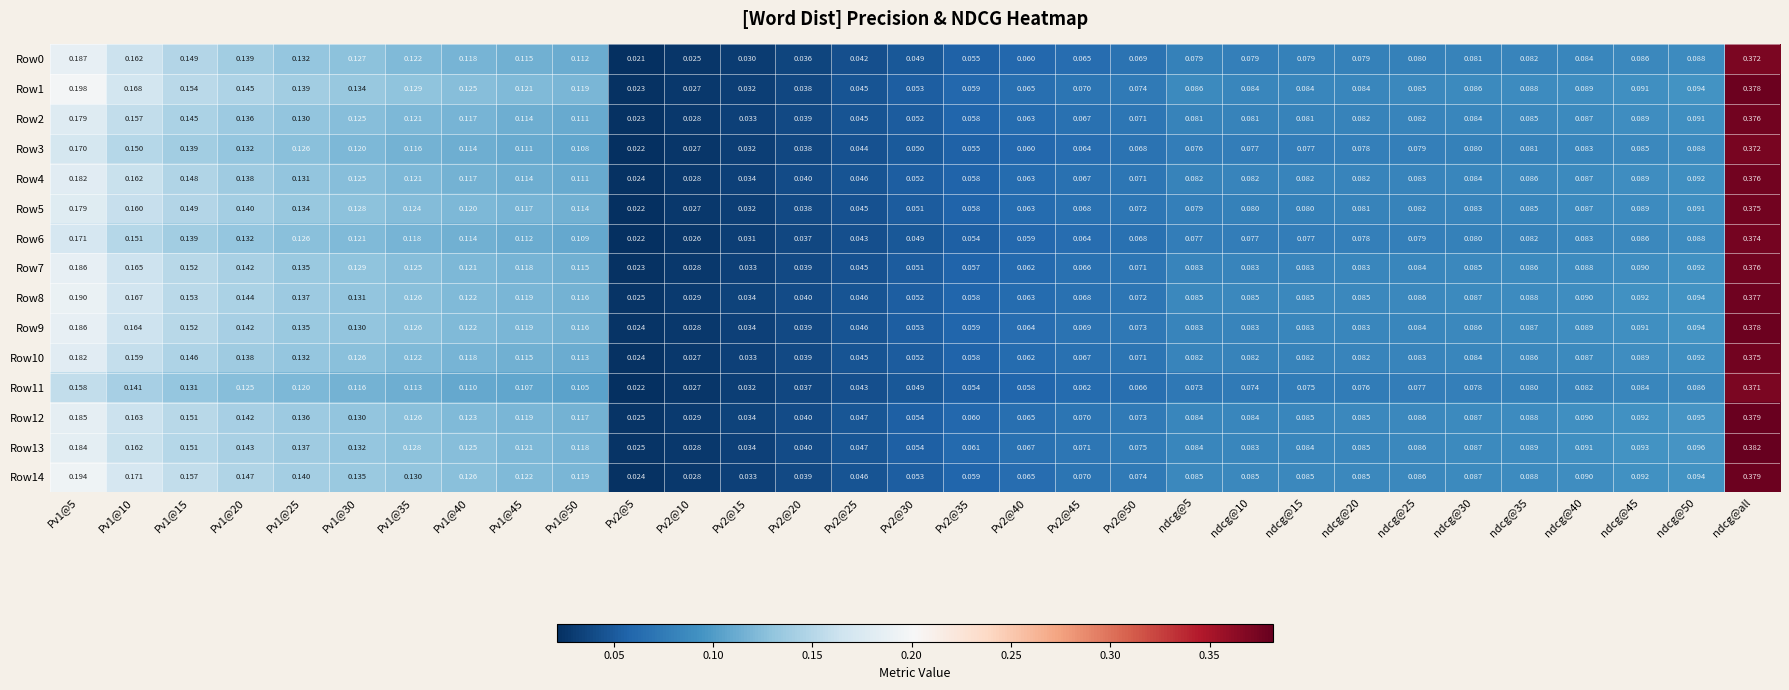

At which category is the sum across all series the highest?

ndcg@all